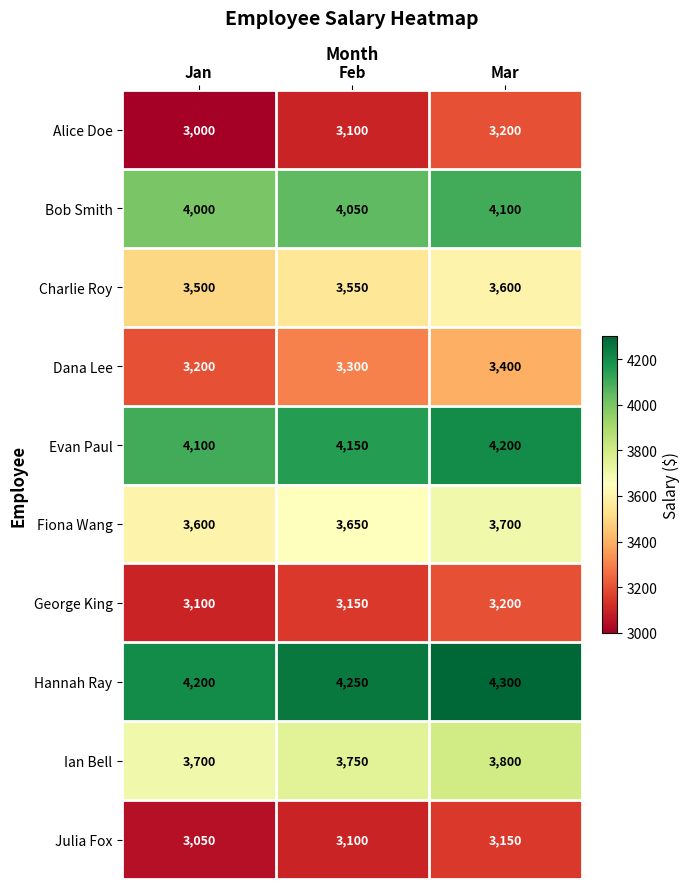

List the labels in order of Ian Bell value, largest first.

Mar, Feb, Jan